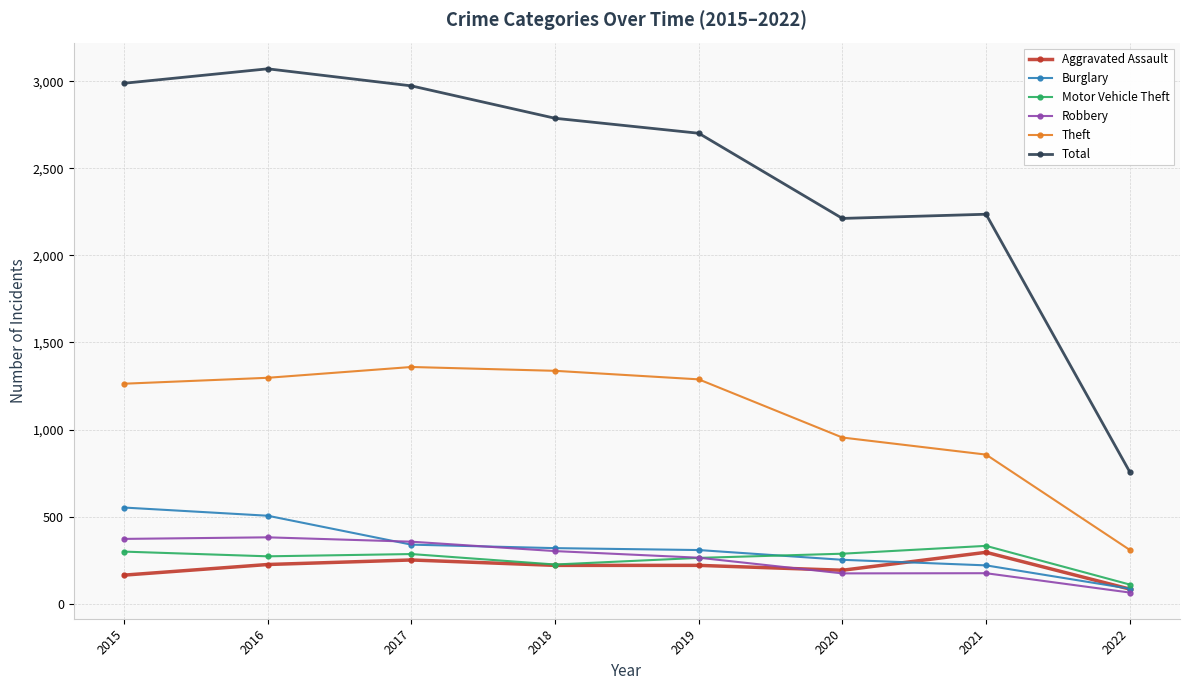

Which series has the largest range (max minus min)?

Total